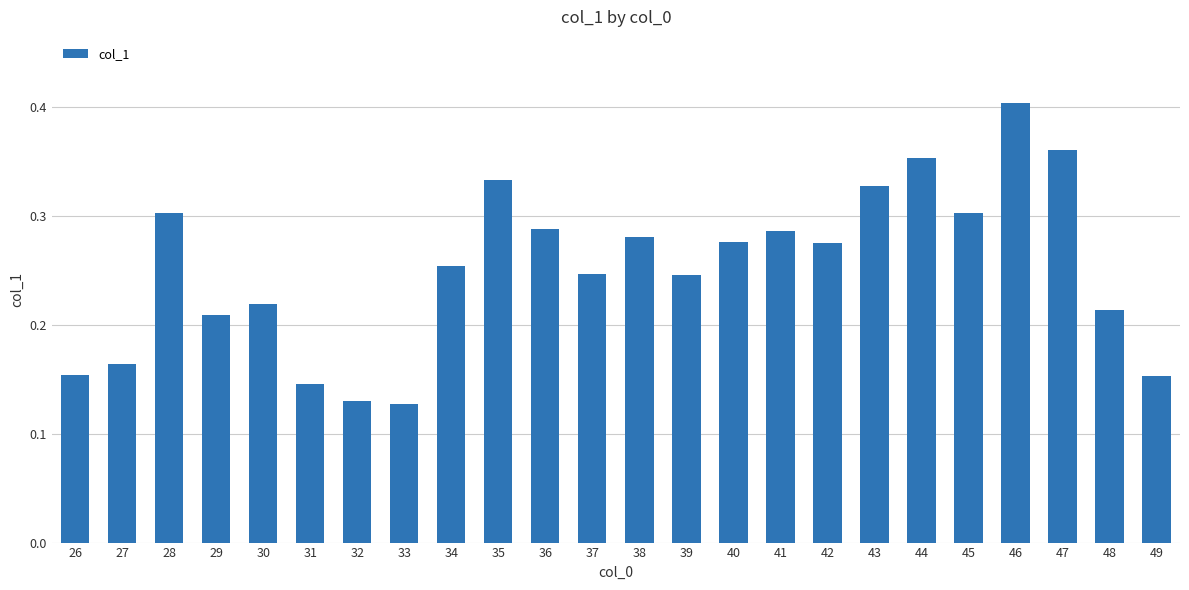

The chart shows a value of 0.3 at 42. True or false?

True